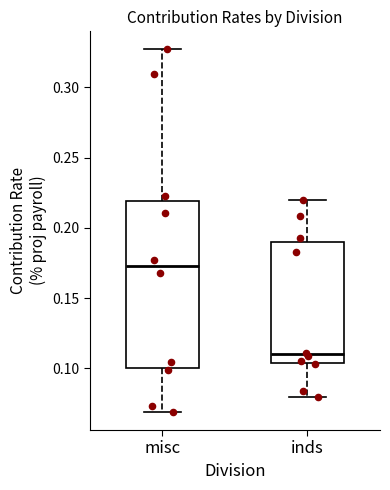

Reading left to right, read every box against the y-axis: the position of its median line, the range the box covers, and the ends of its whiskers. The values are not printed on the chart, so give them approximately, as read against the axis.

misc: median 0.175, box 0.100 to 0.220, whiskers 0.070 to 0.325
inds: median 0.110, box 0.105 to 0.190, whiskers 0.080 to 0.220